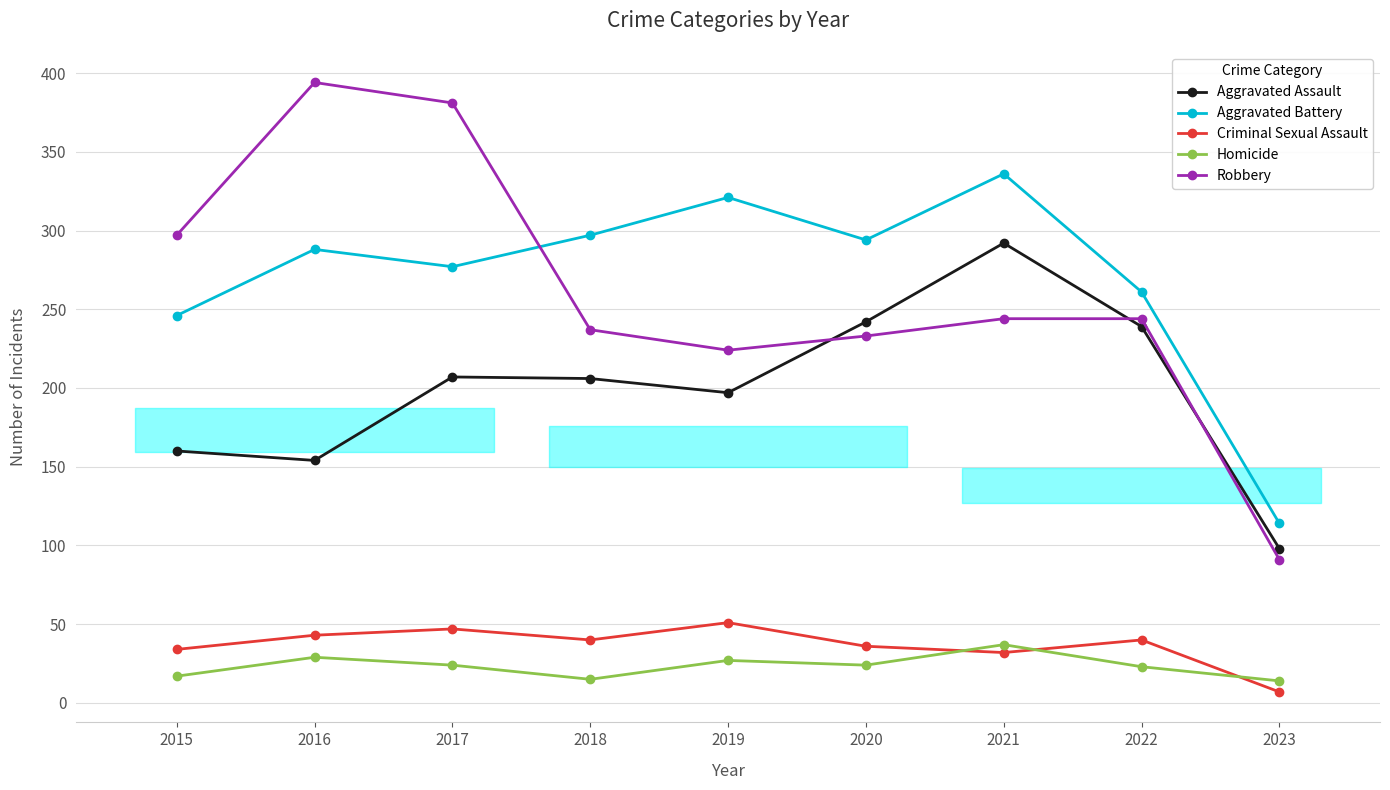

Is the value of Criminal Sexual Assault at 2020 greater than the value of Aggravated Battery at 2019?

No